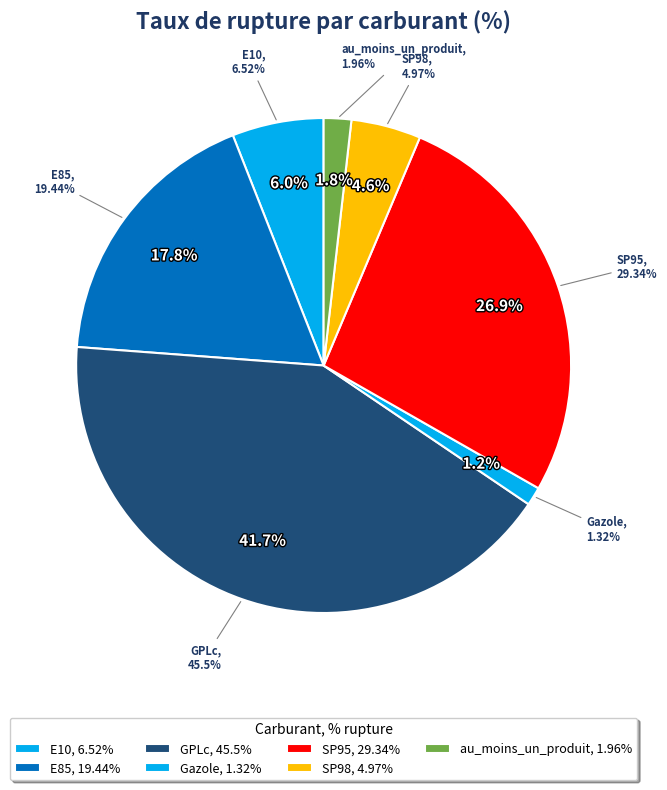

What is the largest slice in the pie chart?

GPLc